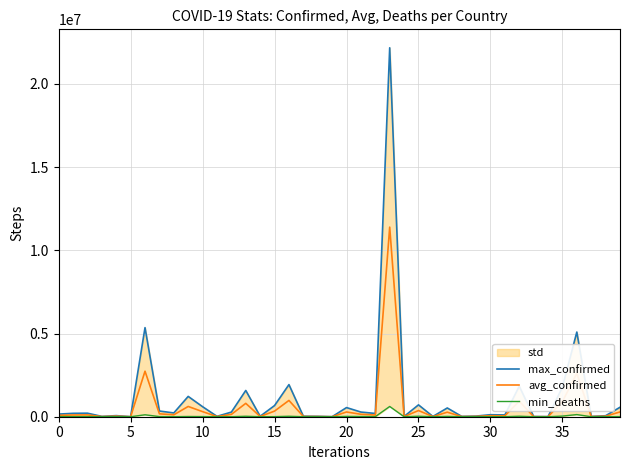

In avg_confirmed, how many points are lower than both neighbors (excluding endpoints)?

13